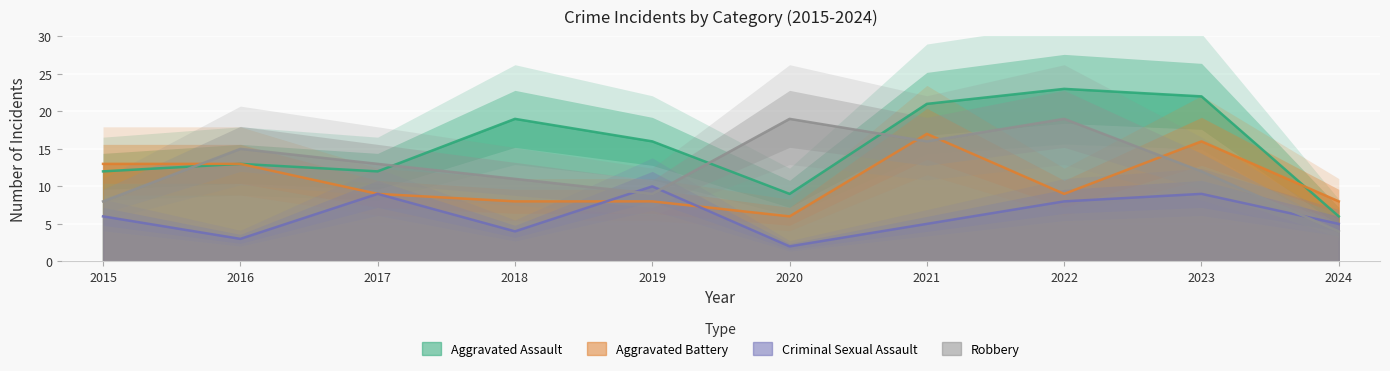

What are all the series names shown in the legend?

Aggravated Assault, Aggravated Battery, Criminal Sexual Assault, Robbery